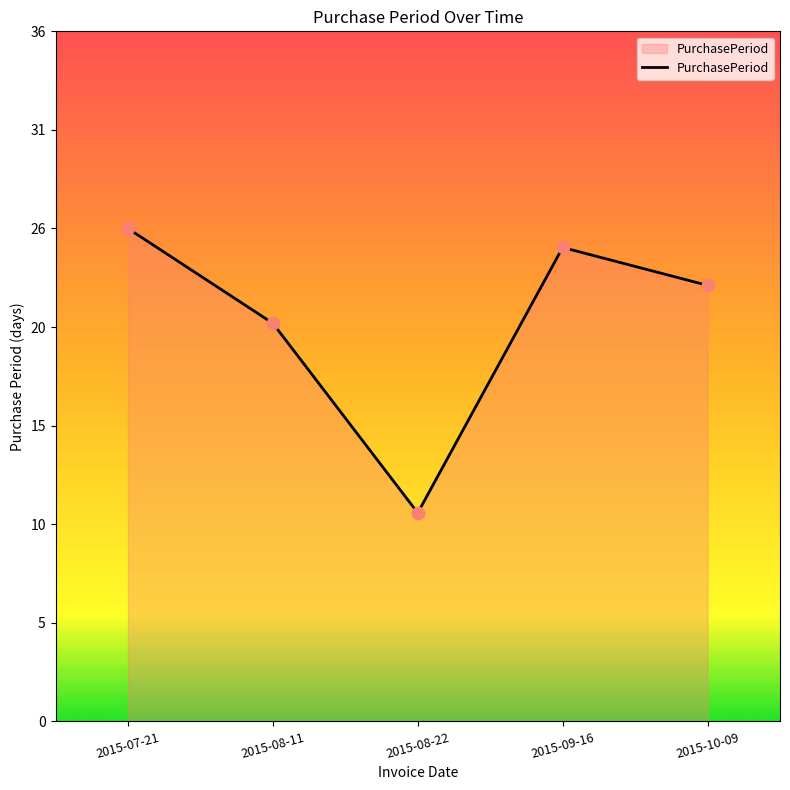

Is this an area chart (filled region under the line)?

Yes